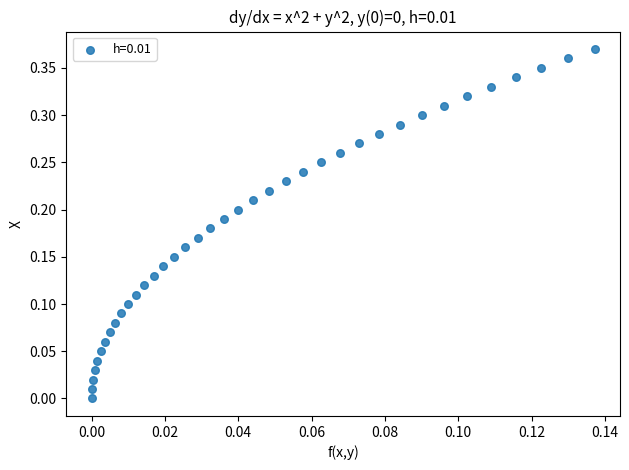

How many points are shown in the scatter plot?

38